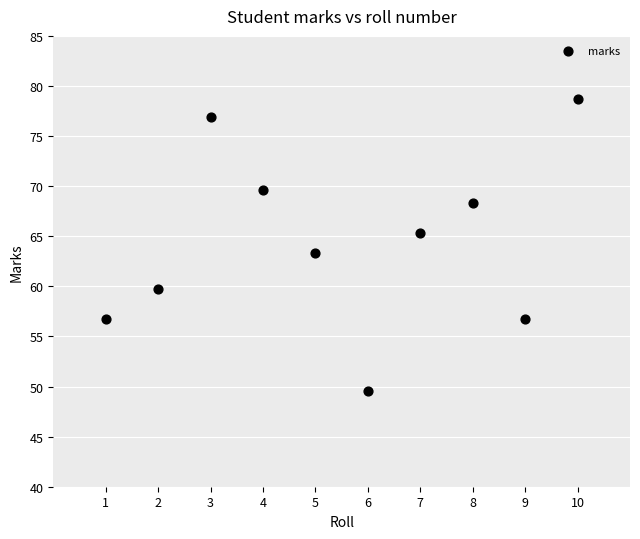

What Y value in the scatter plot is closest to 64?

63.3